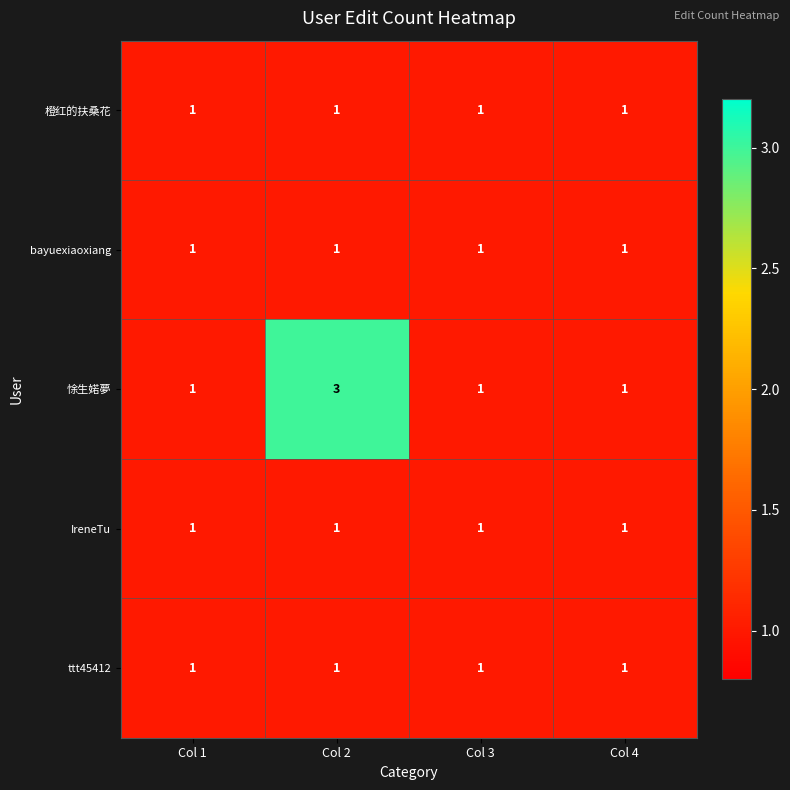

Reading right to left, list all the values displayed in this chart.

橙红的扶桑花: Col 4=1	Col 3=1	Col 2=1	Col 1=1
bayuexiaoxiang: Col 4=1	Col 3=1	Col 2=1	Col 1=1
悇生婼夢: Col 4=1	Col 3=1	Col 2=3	Col 1=1
IreneTu: Col 4=1	Col 3=1	Col 2=1	Col 1=1
ttt45412: Col 4=1	Col 3=1	Col 2=1	Col 1=1